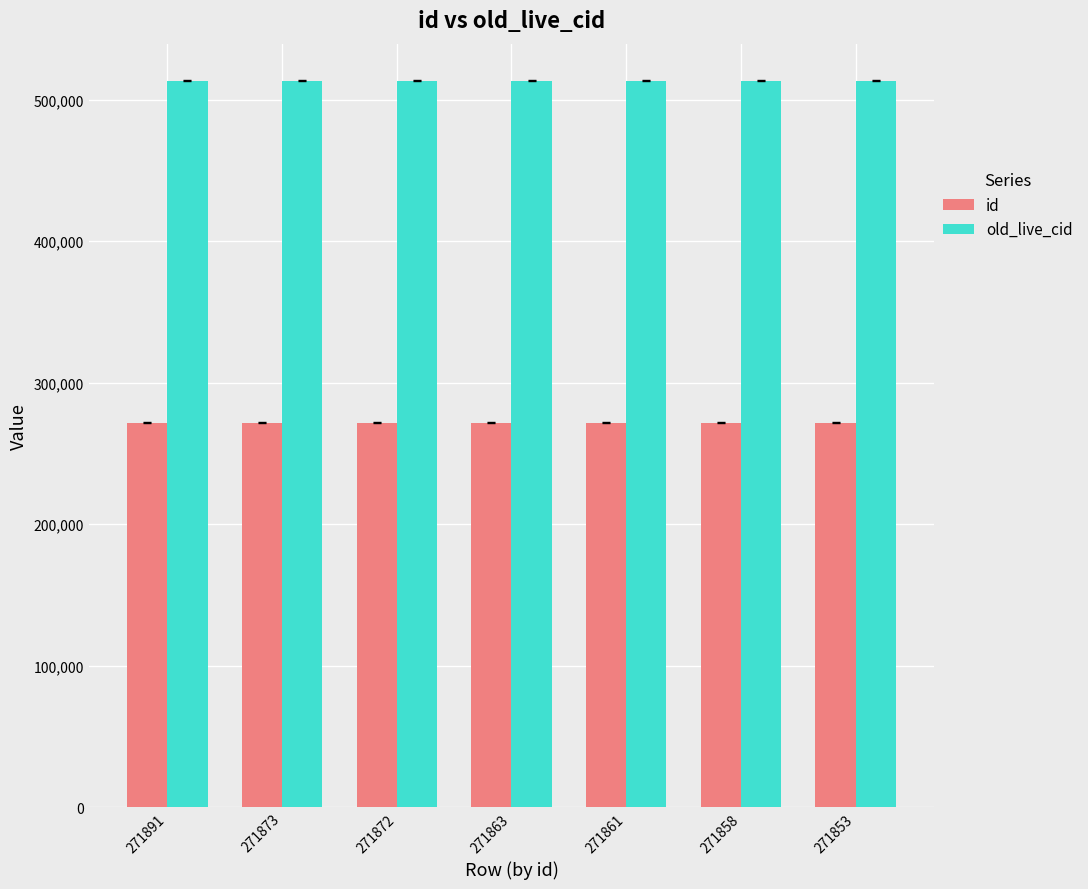

At 271891, list the series in order from largest to smallest.

old_live_cid, id